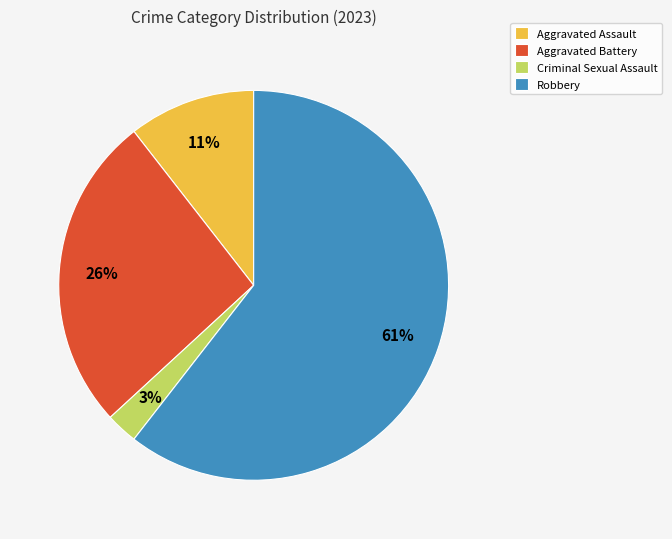

Is Robbery the majority of the pie?

Yes